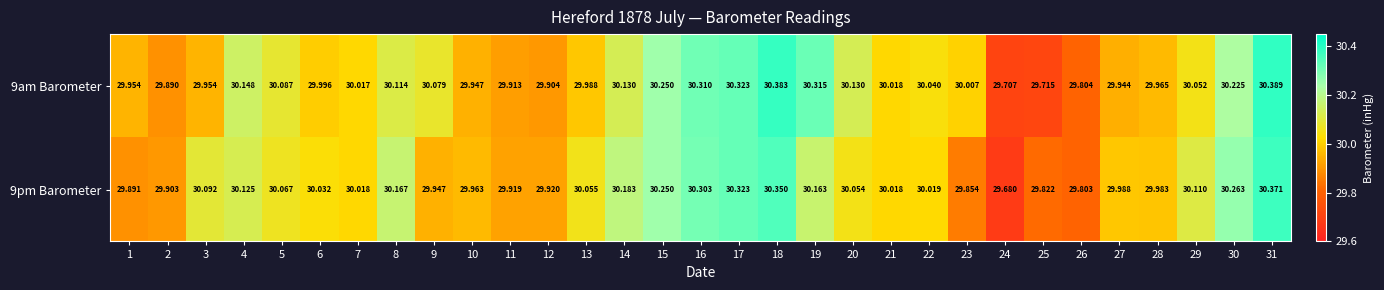

Between 3 and 12, which is larger?

3